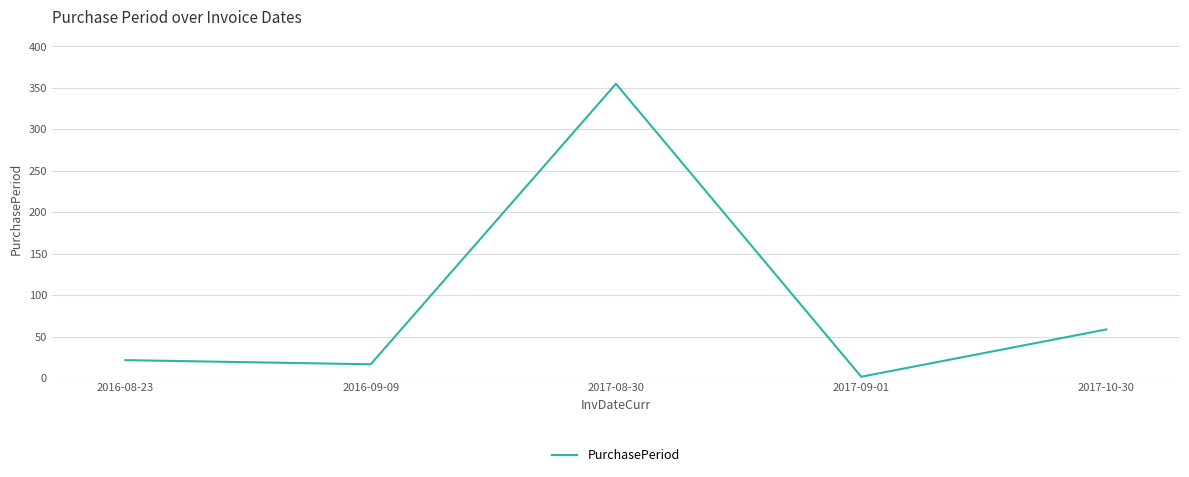

True or false: the data shows 2 at 2017-09-01.

True